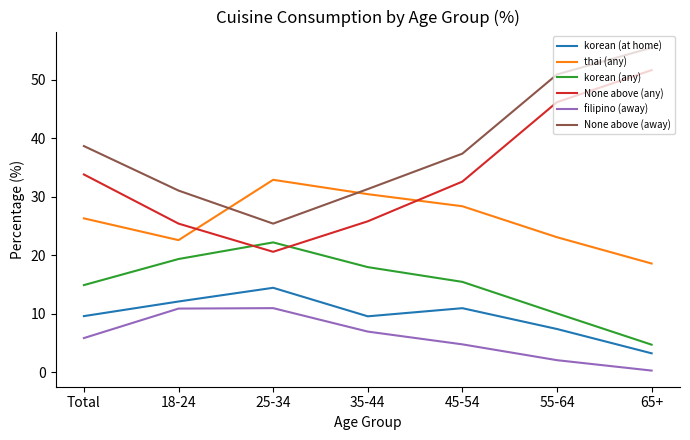

True or false: korean (at home) and korean (any) cross at least once.

False